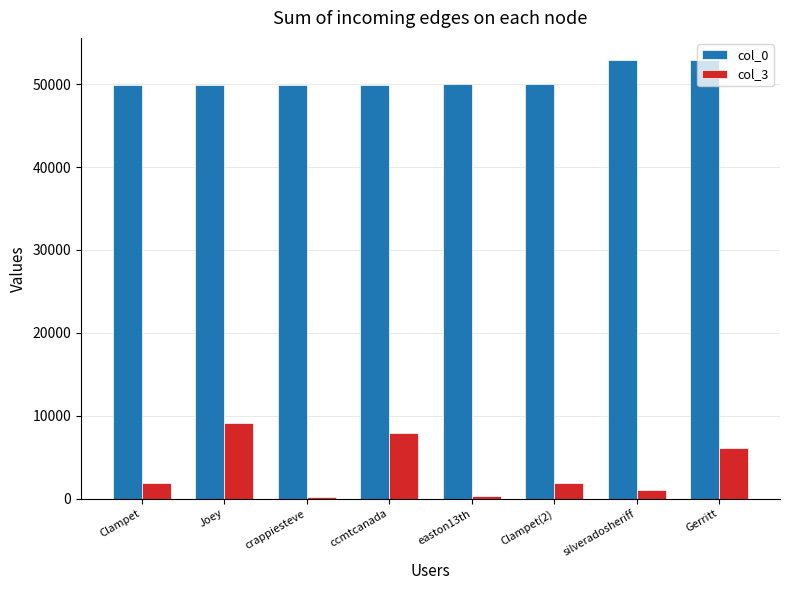

What is the difference between the col_0 values at Clampet and Joey?

3